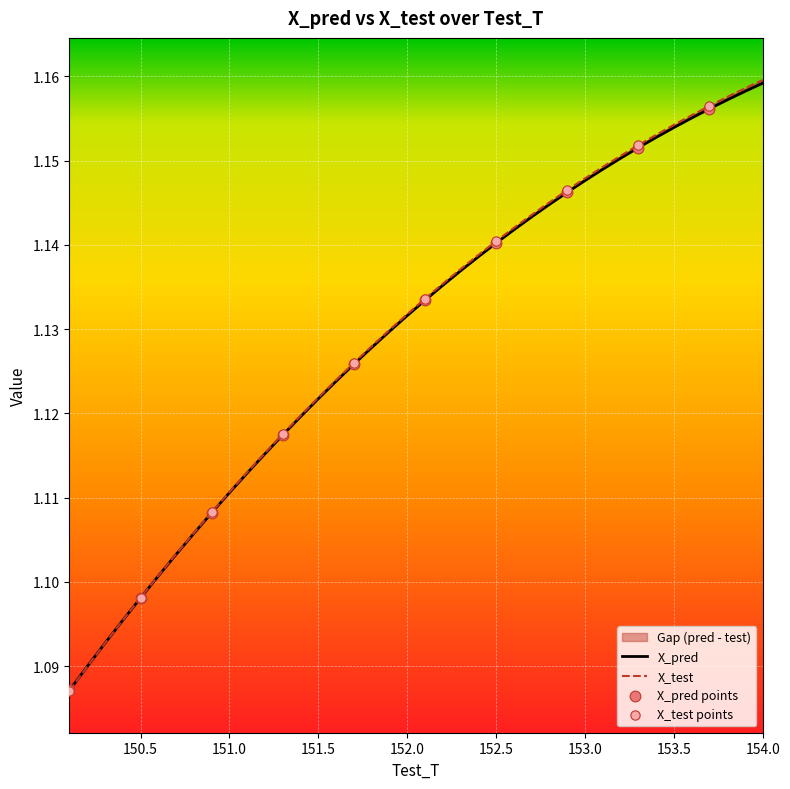

At which category is the sum across all series the highest?

154.0